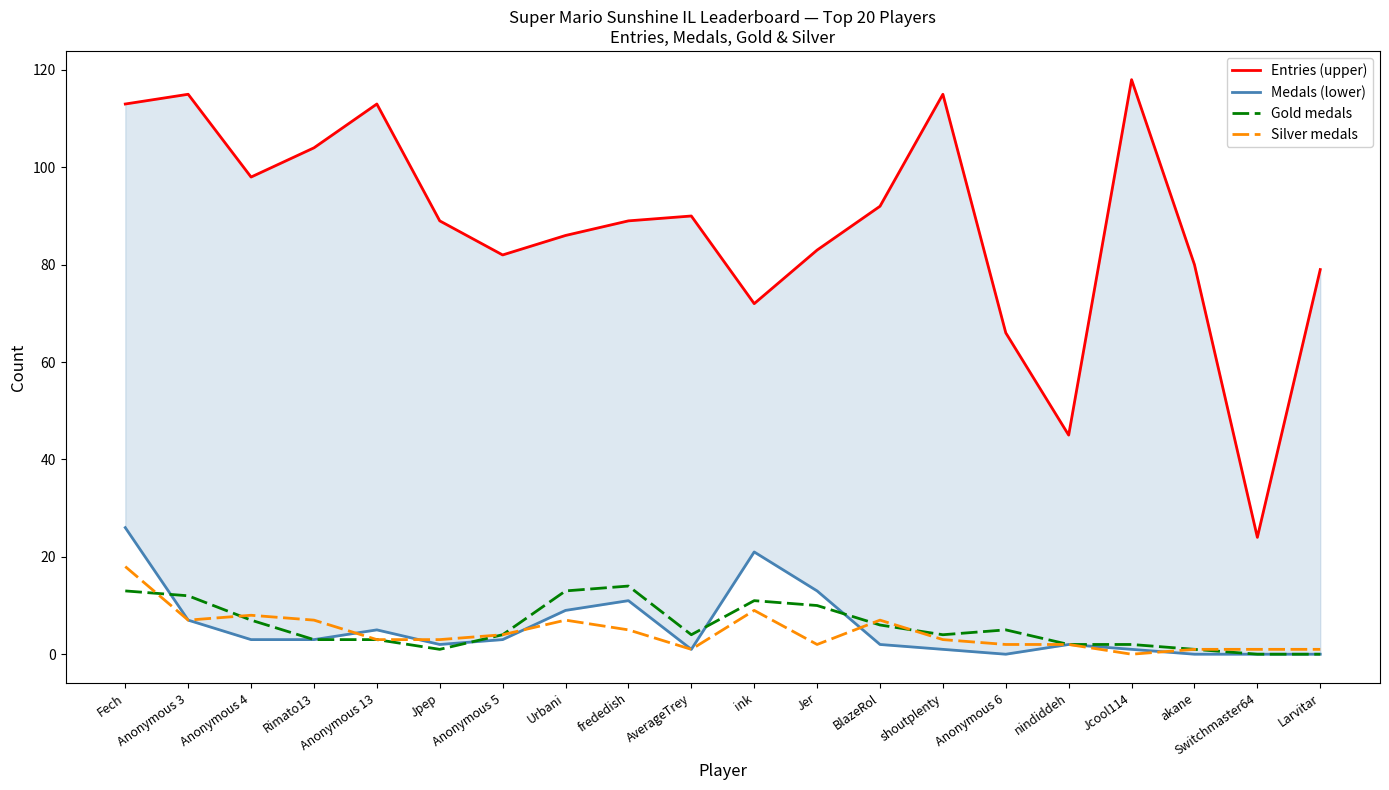

True or false: Gold medals has a value of 1 at Jpep.

True